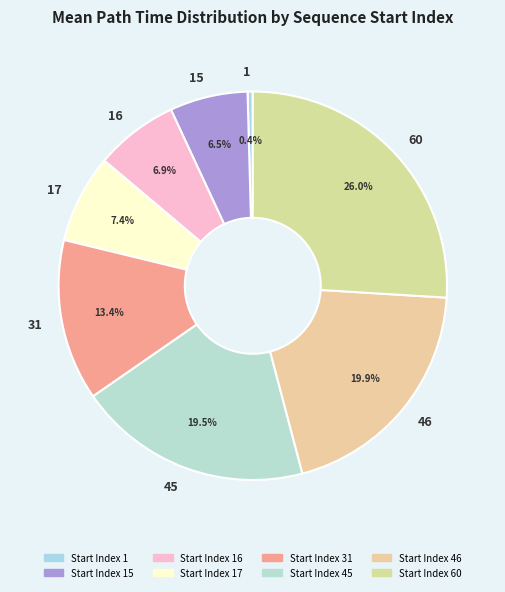

How many slices are in this pie chart?

8